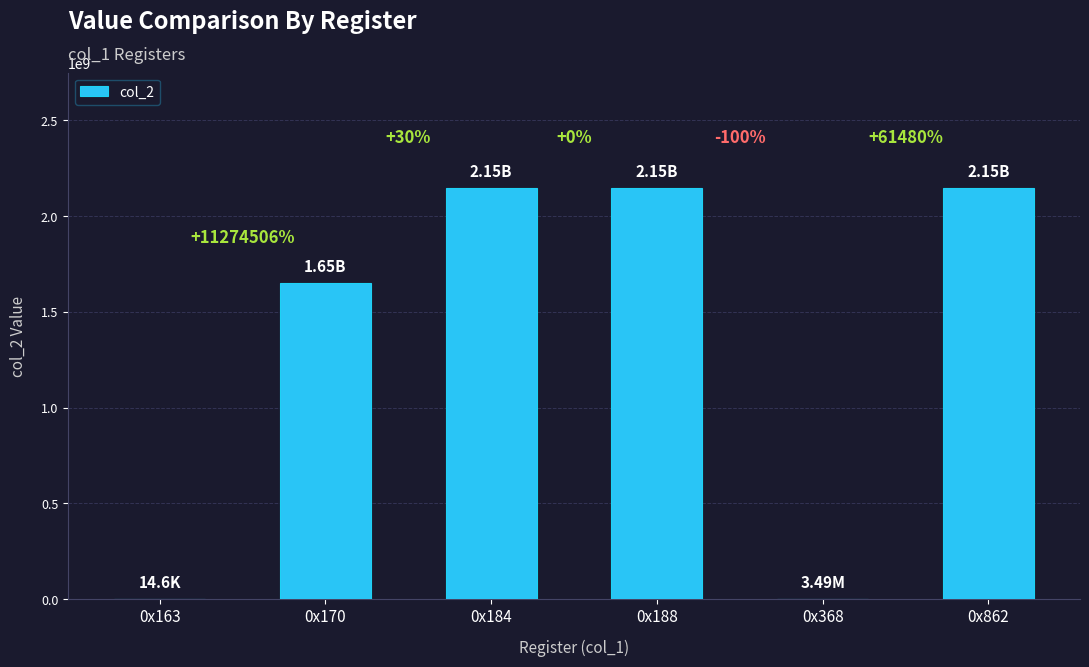

What is the average value?

1349425859